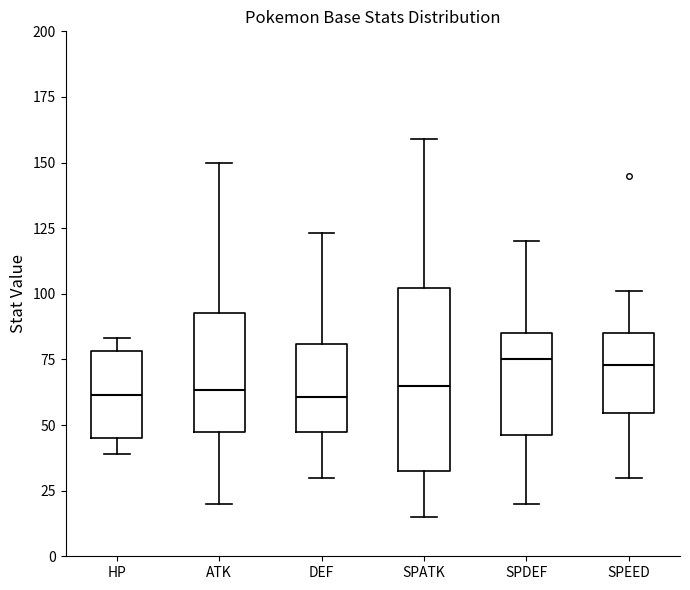

Reading left to right, transcribe this box plot: for each box, give where its median line is, the range the box spans, and where its two whiskers end, as read against the y-axis. The values are not printed on the chart, so give them approximately, as read against the axis.

HP: median 60, box 45 to 80, whiskers 40 to 85
ATK: median 65, box 45 to 95, whiskers 20 to 150
DEF: median 60, box 50 to 80, whiskers 30 to 125
SPATK: median 65, box 35 to 100, whiskers 15 to 160
SPDEF: median 75, box 45 to 85, whiskers 20 to 120
SPEED: median 75, box 55 to 85, whiskers 30 to 100